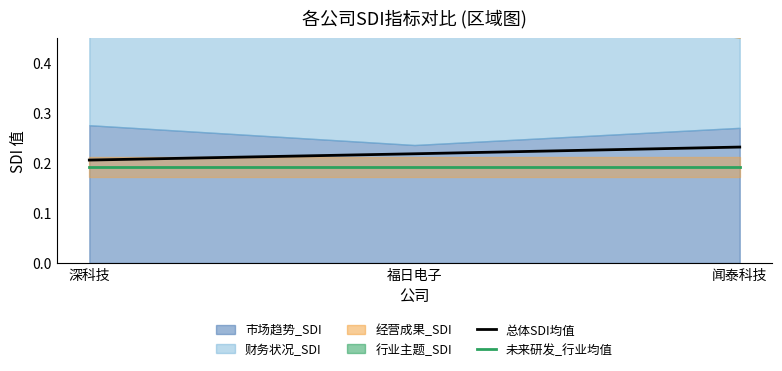

Which category has the highest value in the 总体SDI均值 series?

闻泰科技